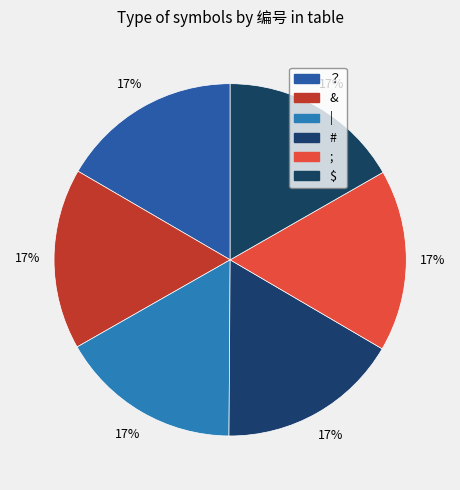

How many slices are in this pie chart?

6